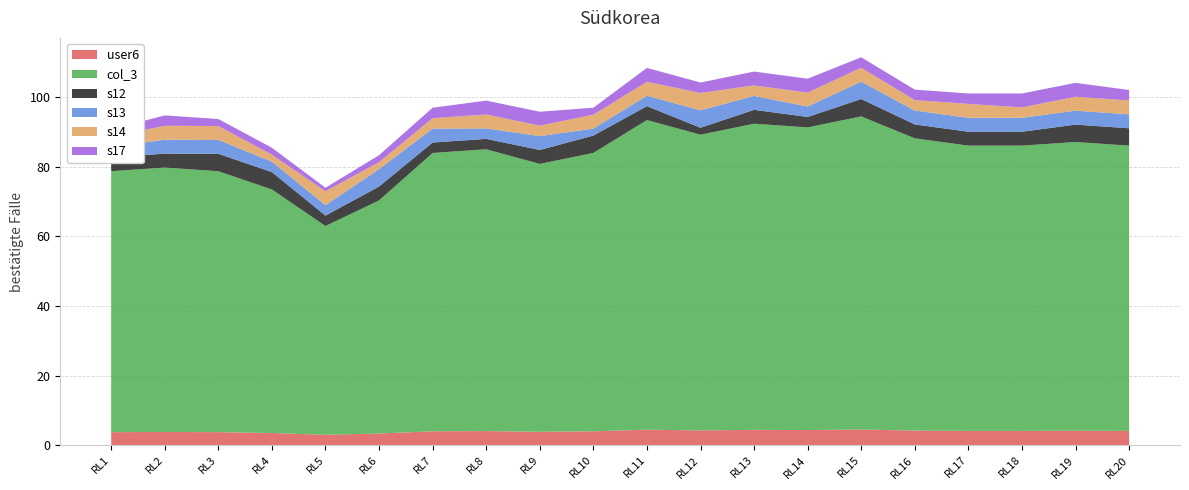

Reading left to right, extract all data points from this chart.

user6: 3.8	3.8	3.8	3.5	3.0	3.4	4.0	4.0	3.9	4.0	4.5	4.2	4.4	4.3	4.5	4.2	4.1	4.1	4.2	4.1
col_3: 75.0	76.0	75.0	70.0	60.0	67.0	80.0	81.0	77.0	80.0	89.0	85.0	88.0	87.0	90.0	84.0	82.0	82.0	83.0	82.0
s12: 4.0	4.0	5.0	5.0	3.0	4.0	3.0	3.0	4.0	5.0	4.0	2.0	4.0	3.0	5.0	4.0	4.0	4.0	5.0	5.0
s13: 3.0	4.0	4.0	3.0	3.0	5.0	4.0	3.0	4.0	2.0	3.0	5.0	4.0	3.0	5.0	4.0	4.0	4.0	4.0	4.0
s14: 3.0	4.0	4.0	2.0	4.0	2.0	3.0	4.0	3.0	4.0	4.0	5.0	3.0	4.0	4.0	3.0	4.0	3.0	4.0	4.0
s17: 2.0	3.0	2.0	2.0	1.0	2.0	3.0	4.0	4.0	2.0	4.0	3.0	4.0	4.0	3.0	3.0	3.0	4.0	4.0	3.0